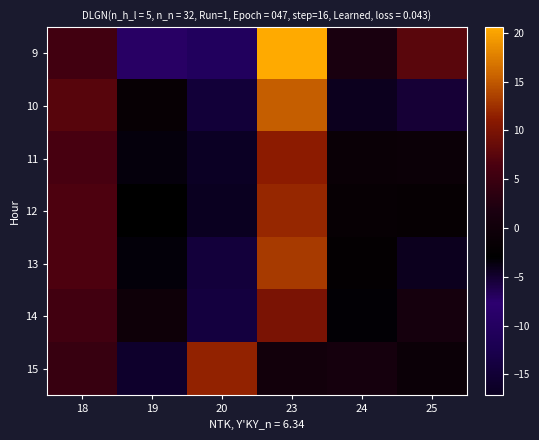

At which category is the sum across all series the highest?

23